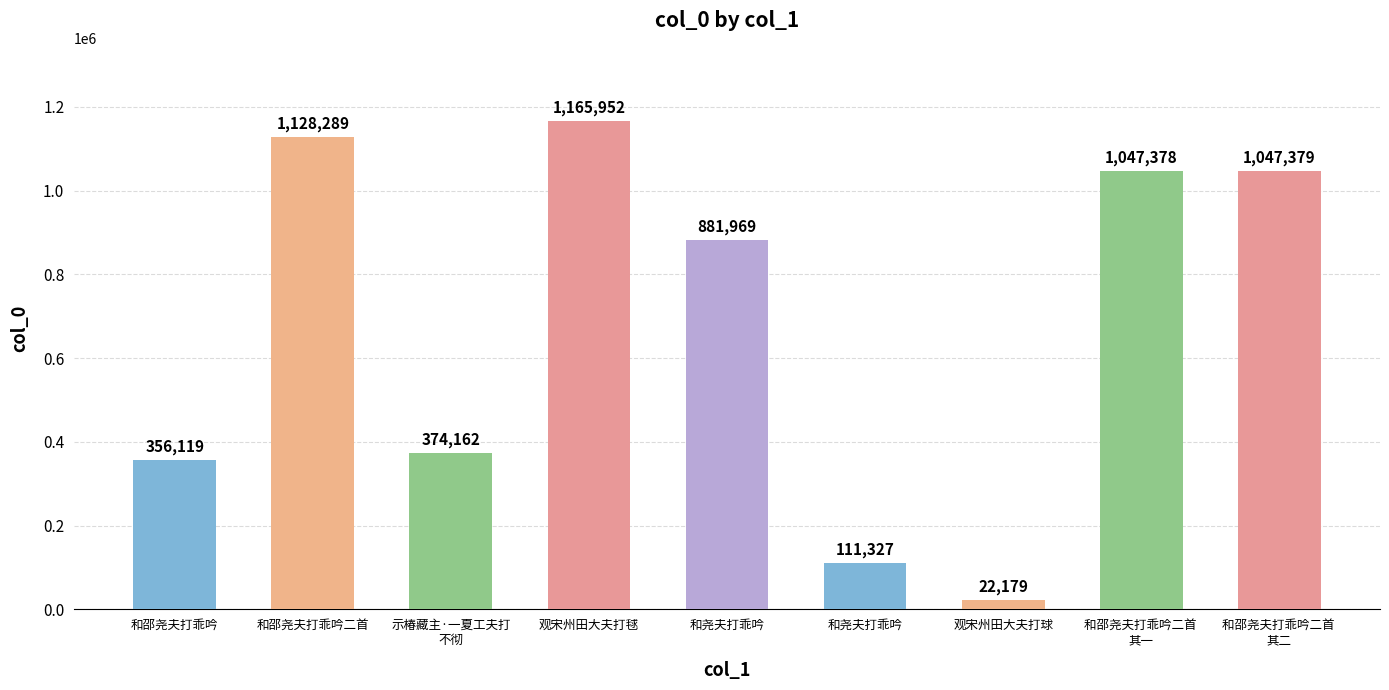

The chart shows a value of 1128289 at 和邵尧夫打乖吟二首. True or false?

True